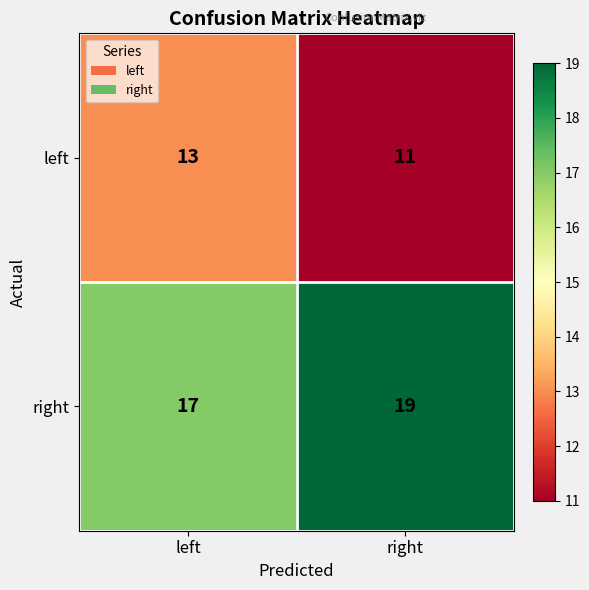

What is the approximate value of left at right?

11